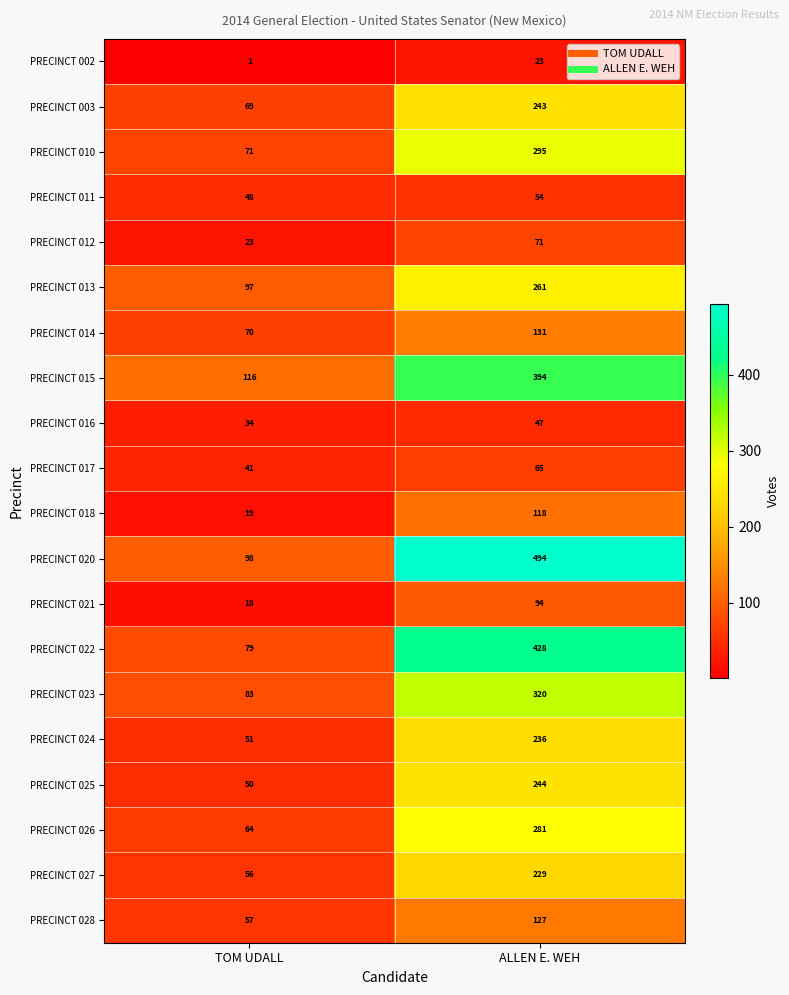

At which label does PRECINCT 023 reach its minimum?

TOM UDALL